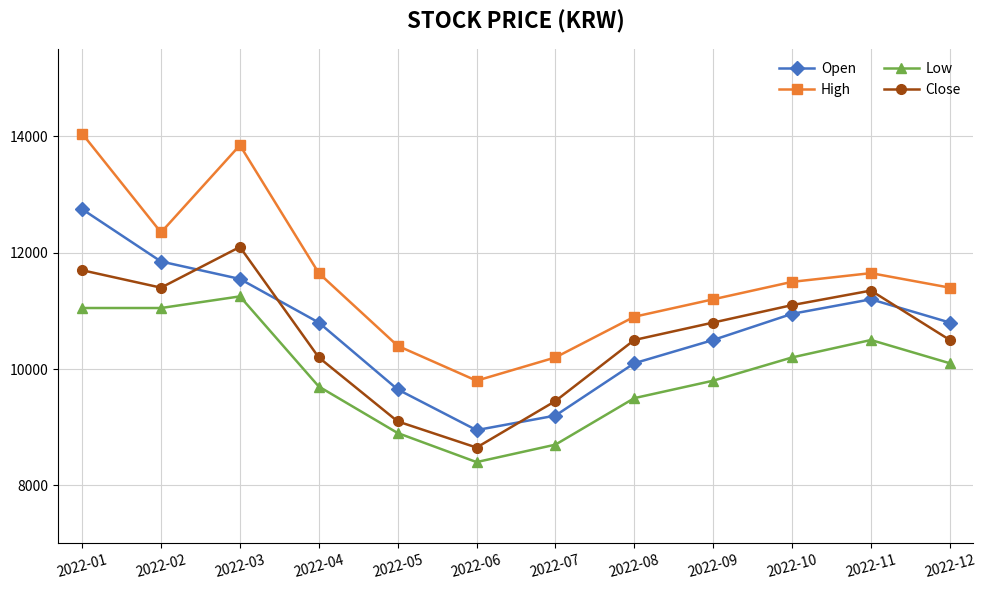

Rank the series at 2022-01 from highest to lowest value.

High, Open, Close, Low